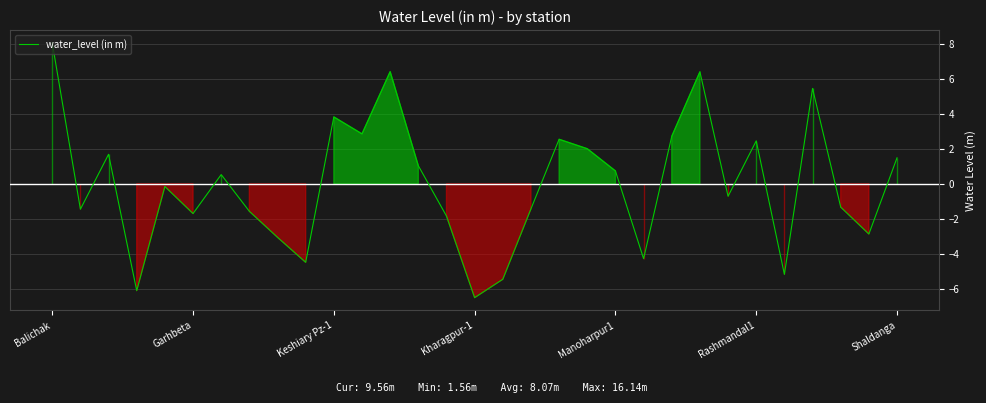

How many positive values are there?

15